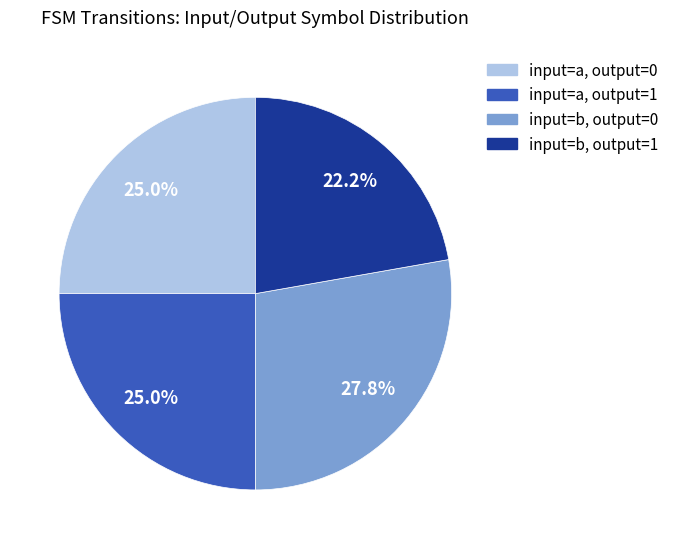

What percentage is NOT represented by input=a, output=1?

75.0%